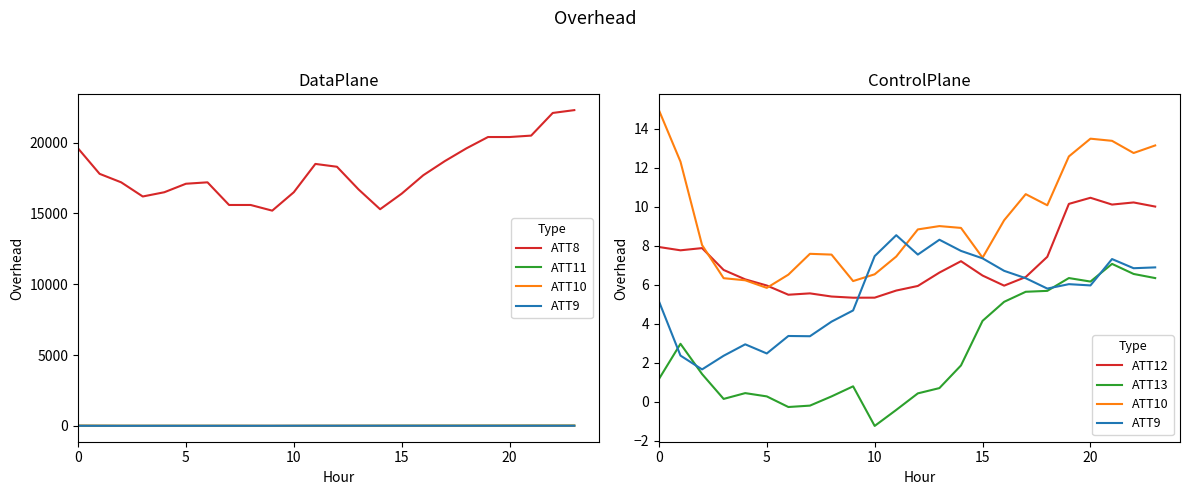

What is the difference between the second highest and second lowest values in the ATT9 series?

5.9